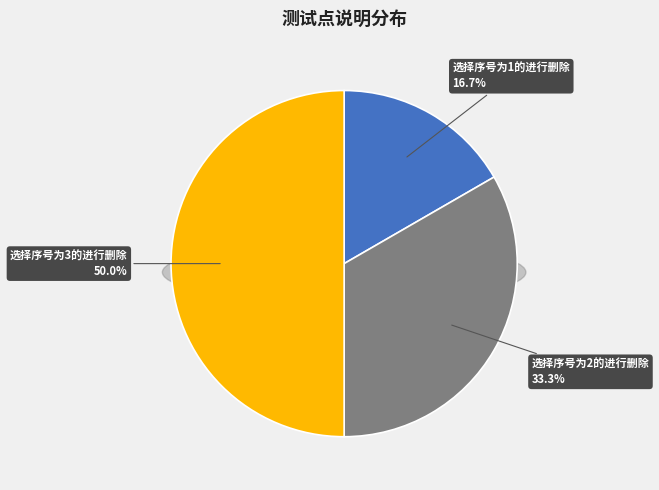

What percentage is NOT represented by 选择序号为1的进行删除?

83.3%